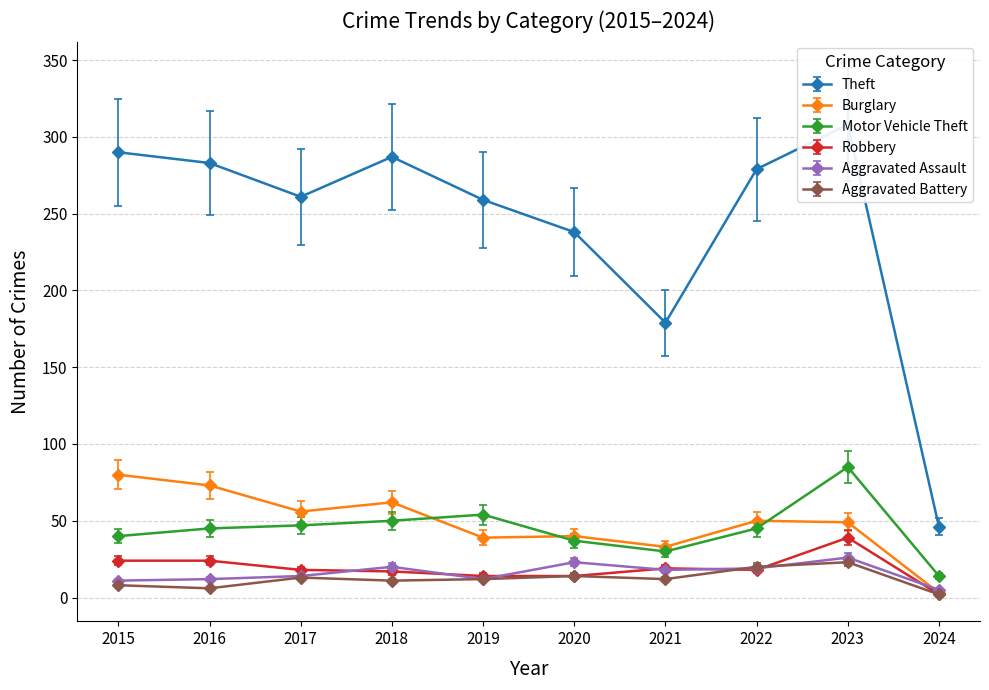

At which category is the sum across all series the highest?

2023